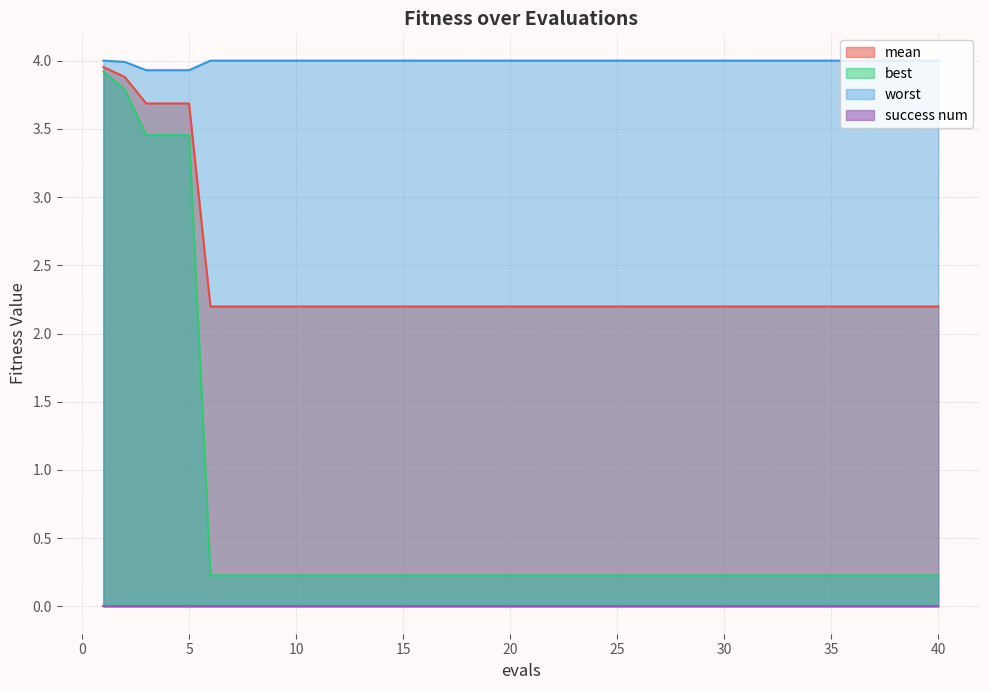

What is the sum of all worst values?

159.8